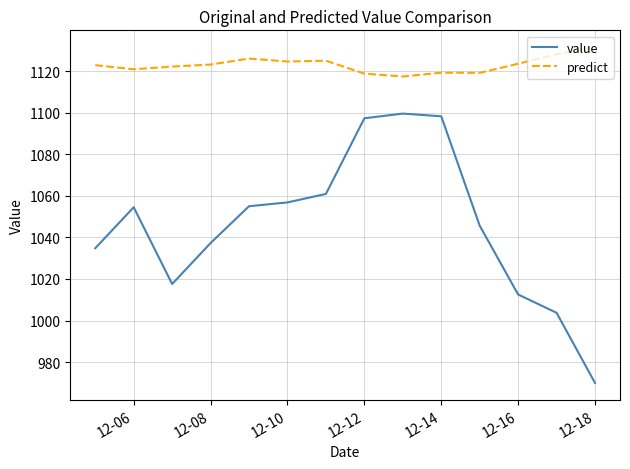

Which series has the largest range (max minus min)?

value